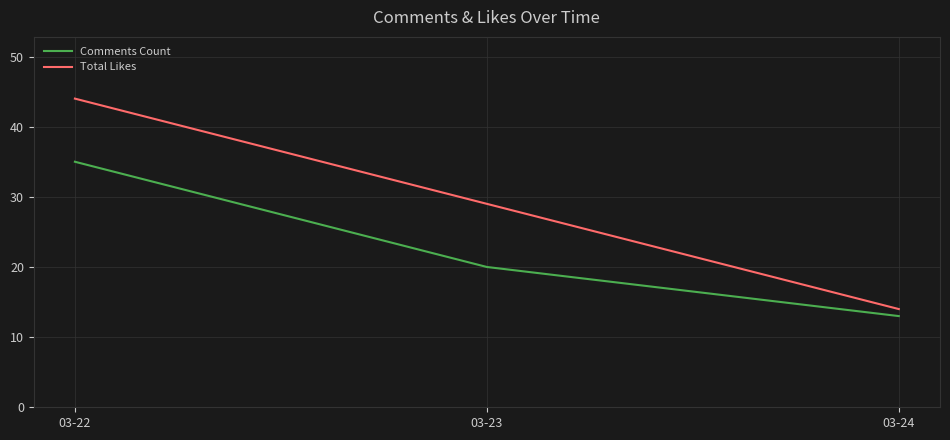

The value of Total Likes at 03-24 is 25. True or false?

False